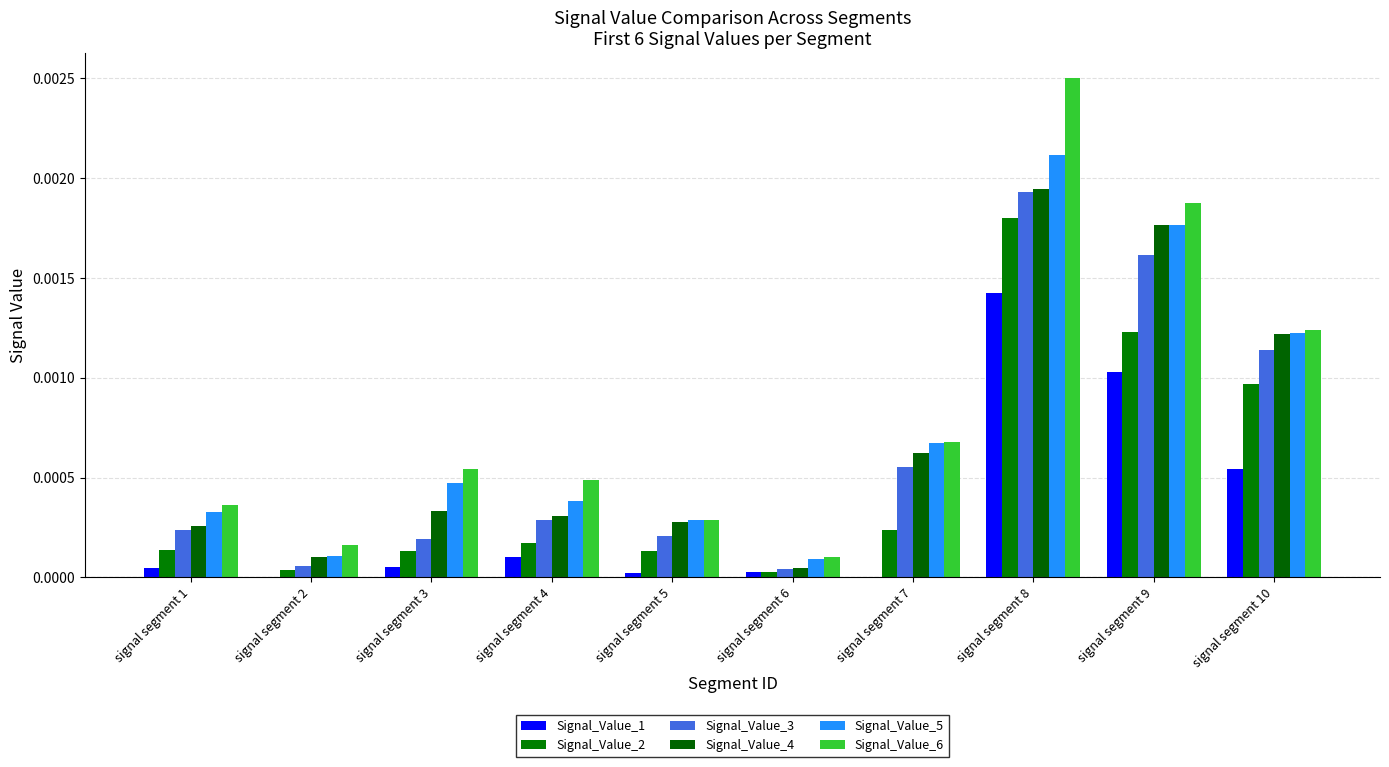

How many series are shown in this chart?

6